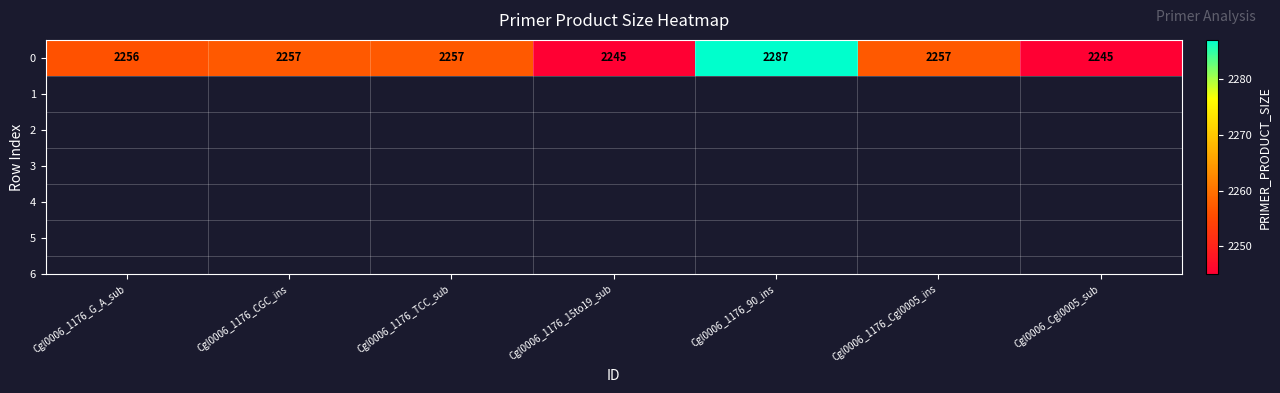

Which label corresponds to the largest value in the chart?

Cgl0006_1176_90_ins